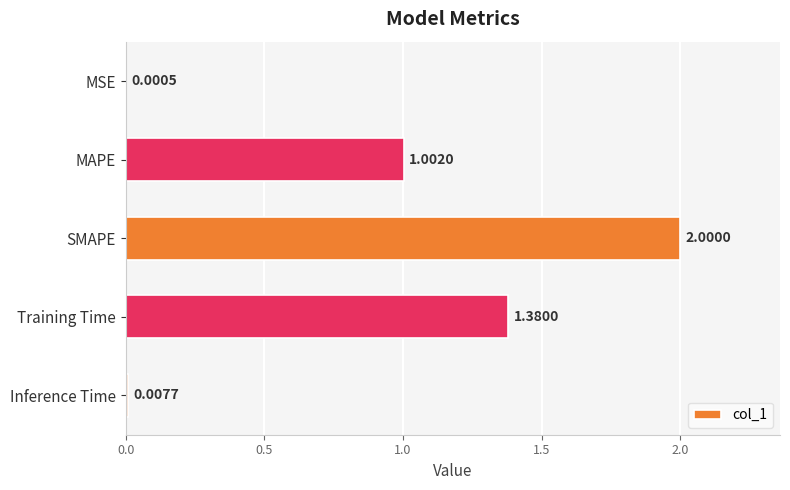

Which has a higher value, MSE or SMAPE?

SMAPE